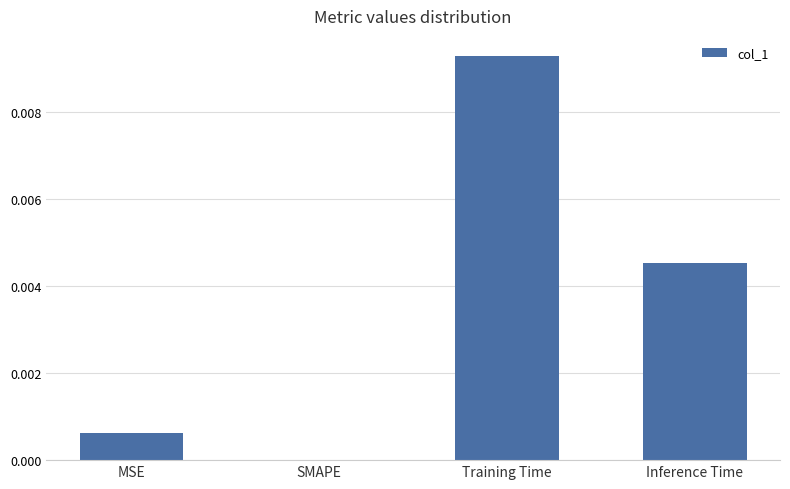

True or false: the data shows 0.0 at SMAPE.

True